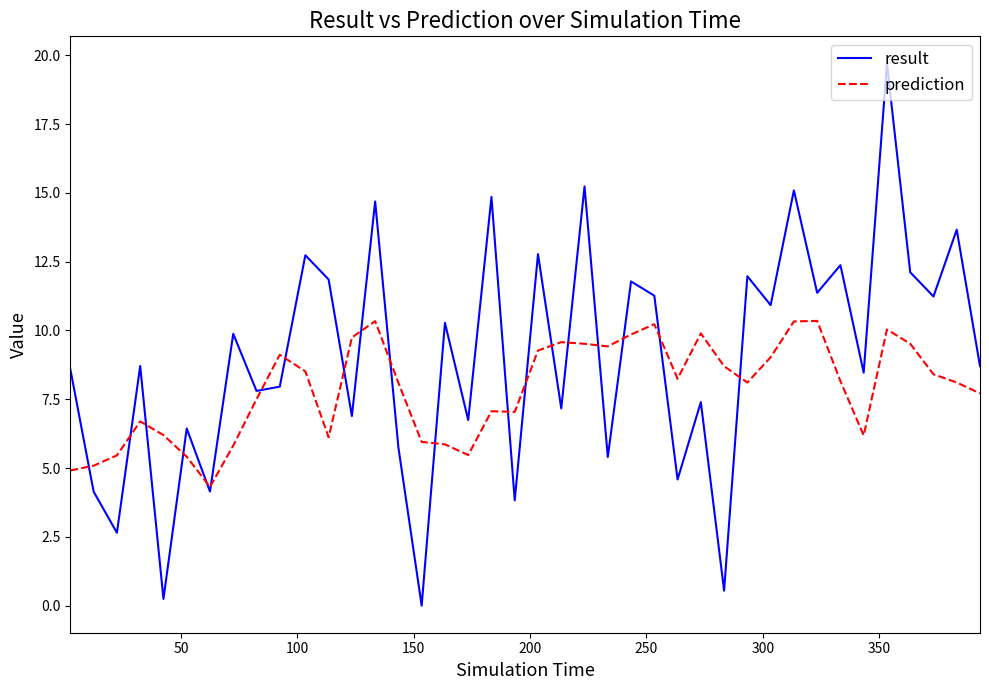

Which series has the largest total across all categories?

result